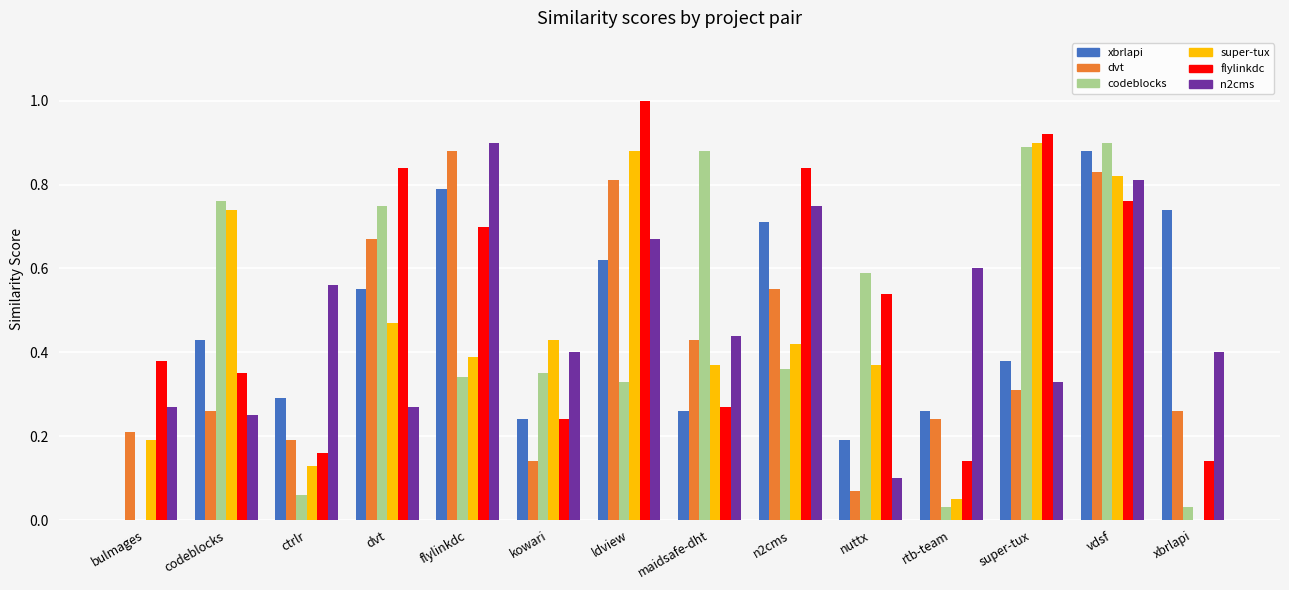

What is the total value across all series at super-tux?

3.7